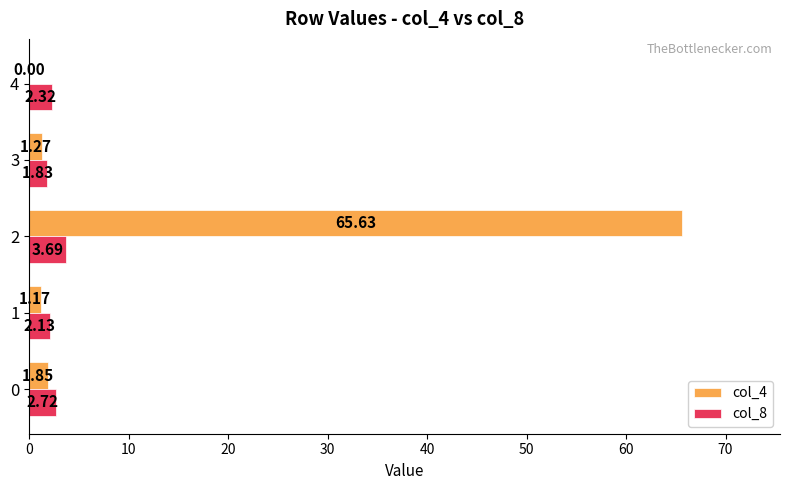

Which series has the largest total across all categories?

col_4